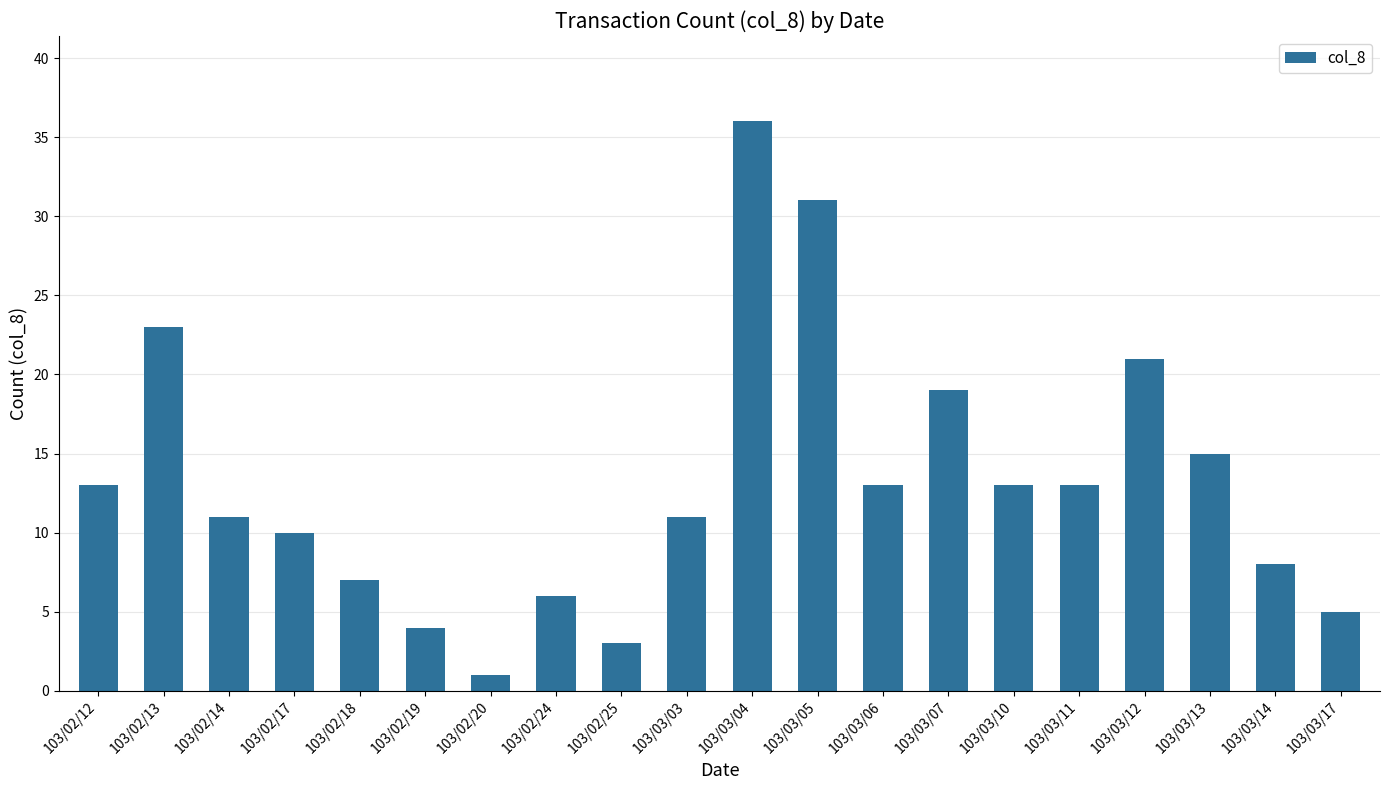

What is the label of the 14th bar from the left?

103/03/07